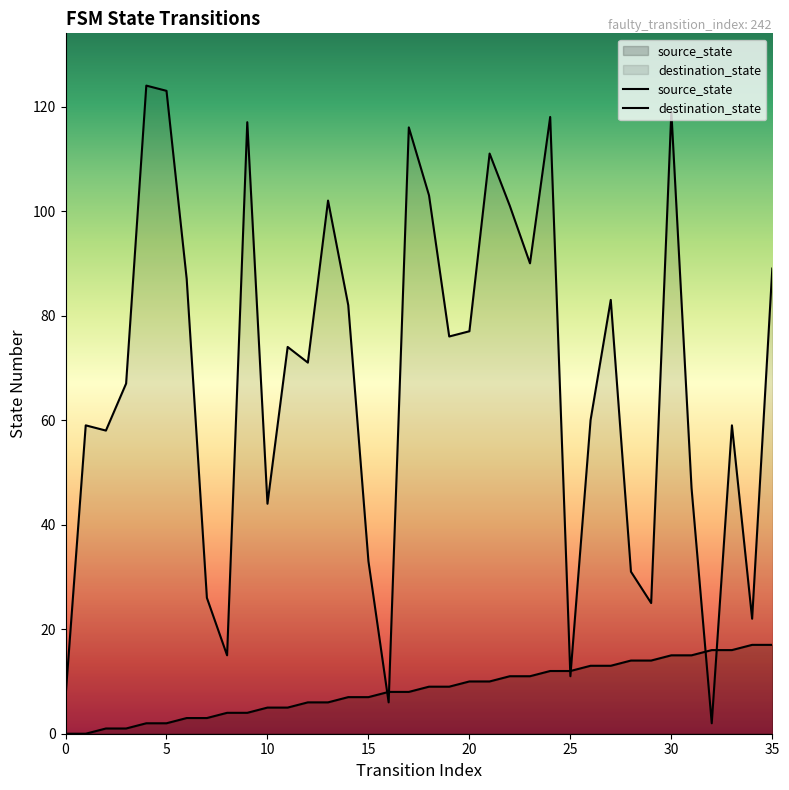

Reading left to right, list all the values displayed in this chart.

source_state: 0	0	1	1	2	2	3	3	4	4	5	5	6	6	7	7	8	8	9	9	10	10	11	11	12	12	13	13	14	14	15	15	16	16	17	17
destination_state: 7	59	58	67	124	123	87	26	15	117	44	74	71	102	82	33	6	116	103	76	77	111	101	90	118	11	60	83	31	25	119	47	2	59	22	89